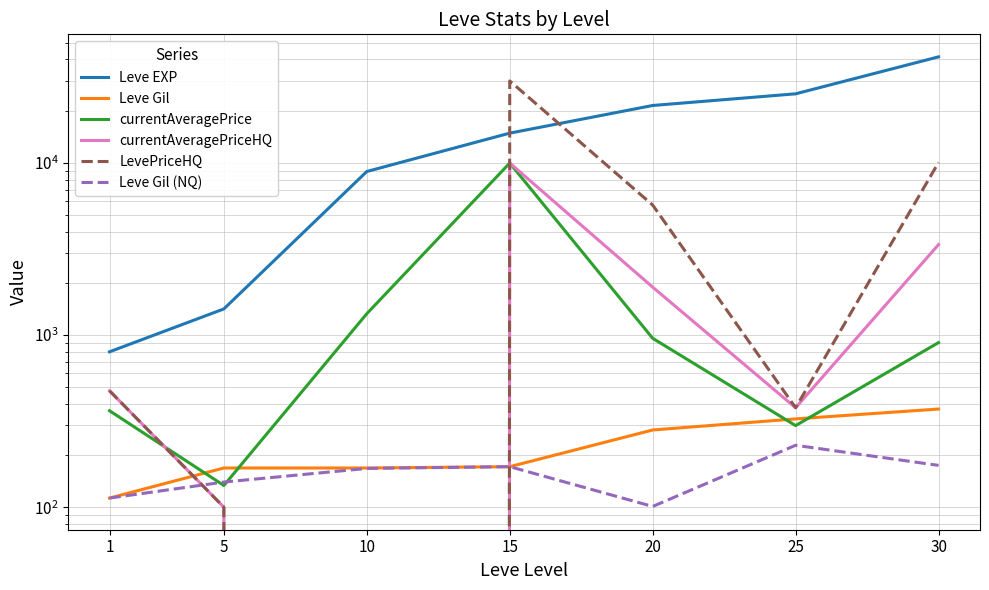

Reading left to right, what are all the values shown in this chart?

Leve EXP: 800.0	1420.0	8930.0	14920.0	21600.0	25250.0	41410.0
Leve Gil: 113.0	169.0	169.0	172.0	281.0	326.0	372.0
currentAveragePrice: 363.6	133.7	1331.9	10000.0	958.3	298.0	905.1
currentAveragePriceHQ: 475.0	100.0	0.0	10000.0	1900.0	378.4	3359.8
LevePriceHQ: 475.0	100.0	0.0	30000.0	5700.0	378.4	10079.2
Leve Gil (NQ): 113.0	140.0	168.0	172.0	101.0	229.0	175.0